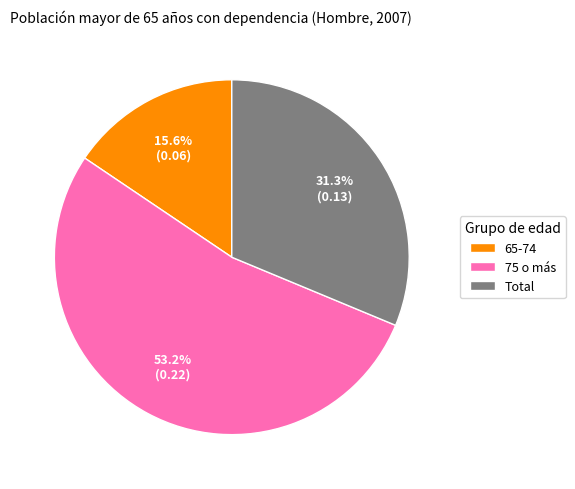

To the nearest percent, what percentage of the pie is 75 o más?

53%